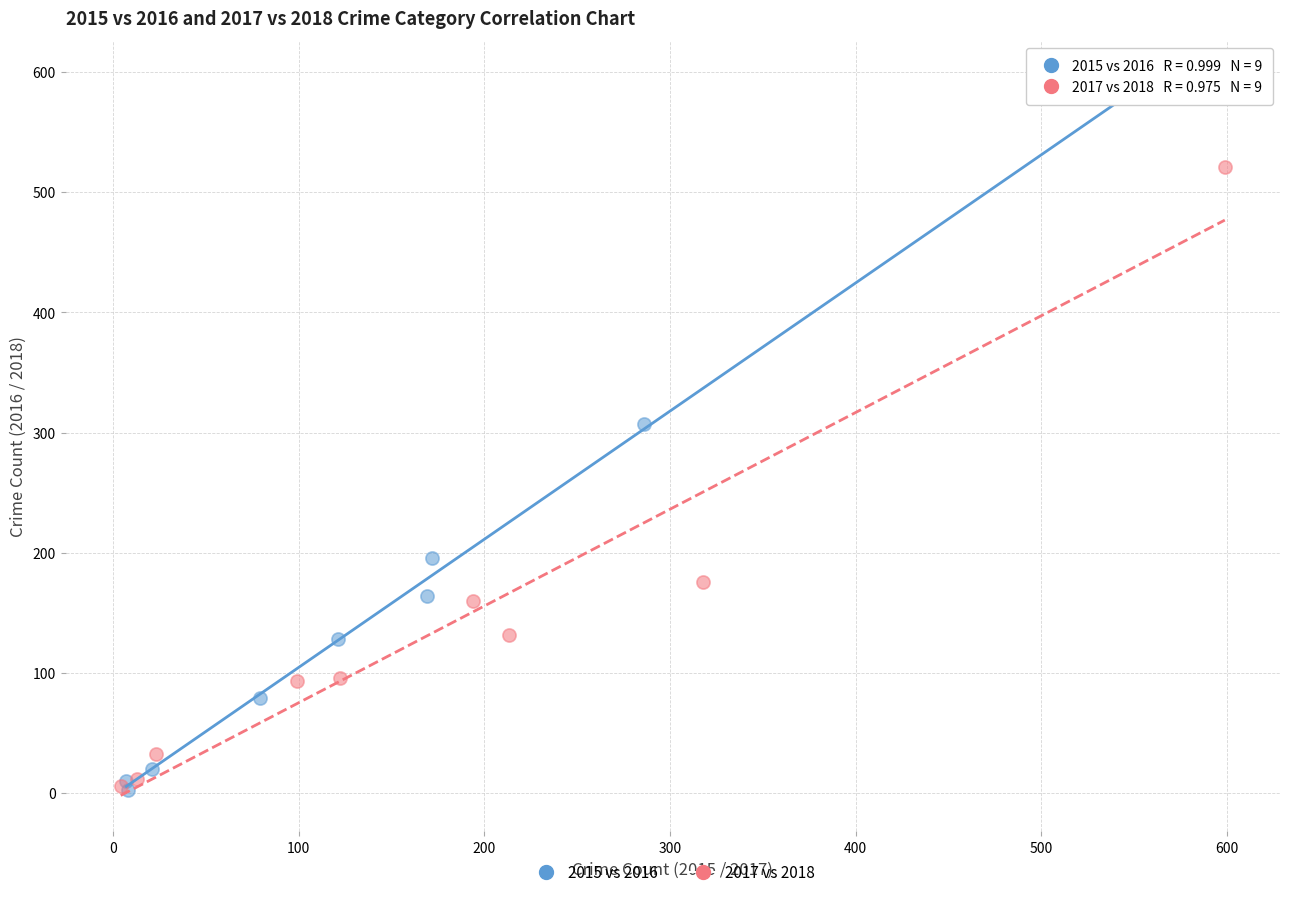

Which series contains the highest Y value?

2015 vs 2016